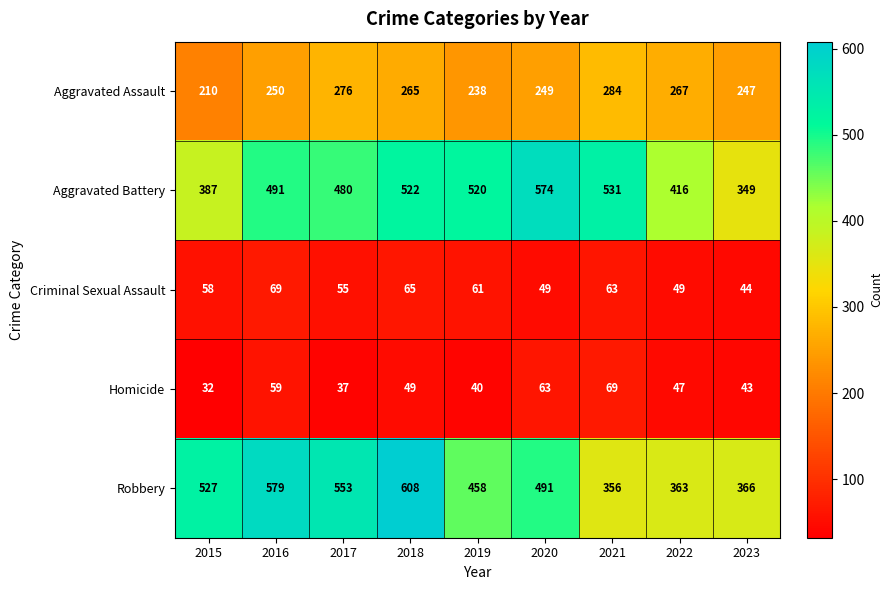

Rank the series at 2020 from lowest to highest value.

Criminal Sexual Assault, Homicide, Aggravated Assault, Robbery, Aggravated Battery